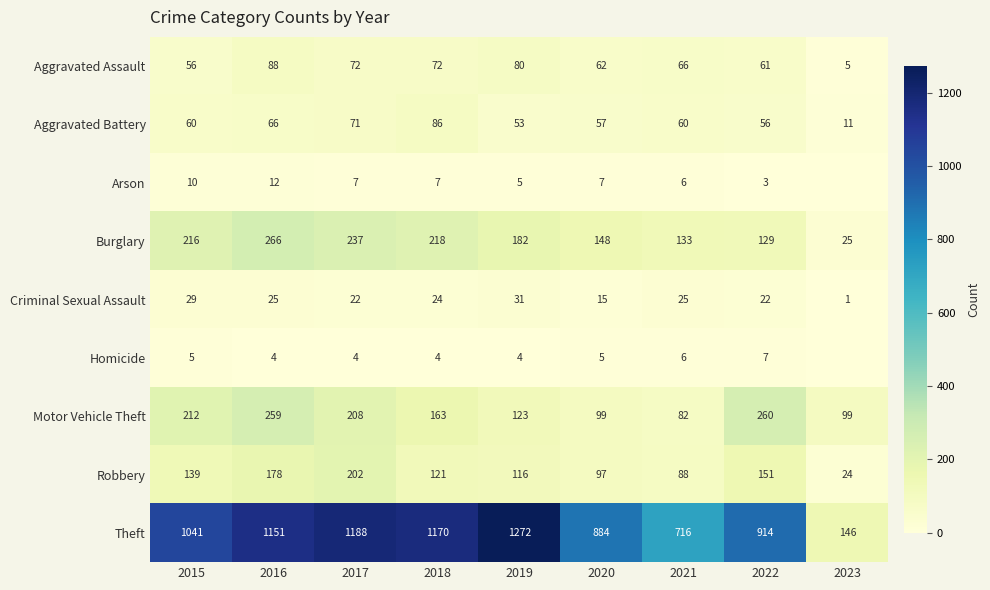

Between 2018 and 2020, which series saw the biggest shift?

Theft